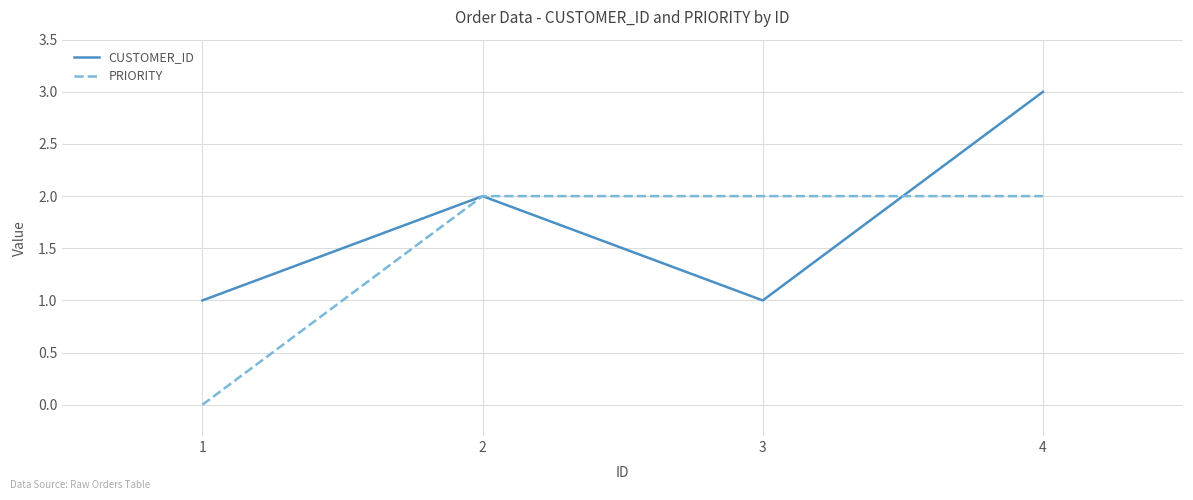

List the series in order of their peak value, lowest first.

PRIORITY, CUSTOMER_ID